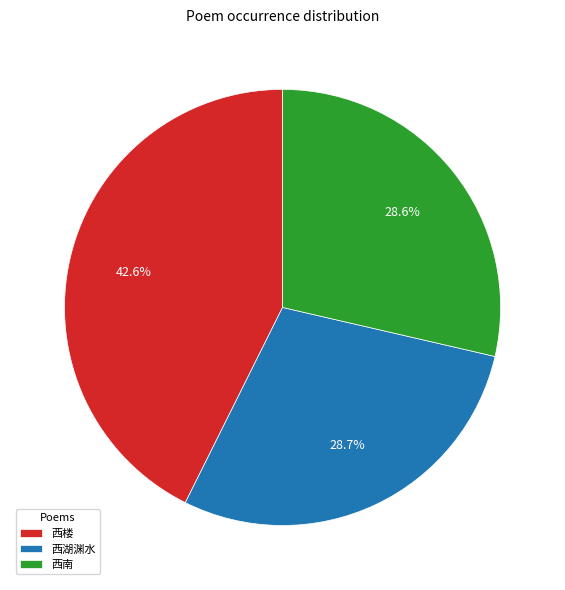

Is there a majority slice in this chart?

No